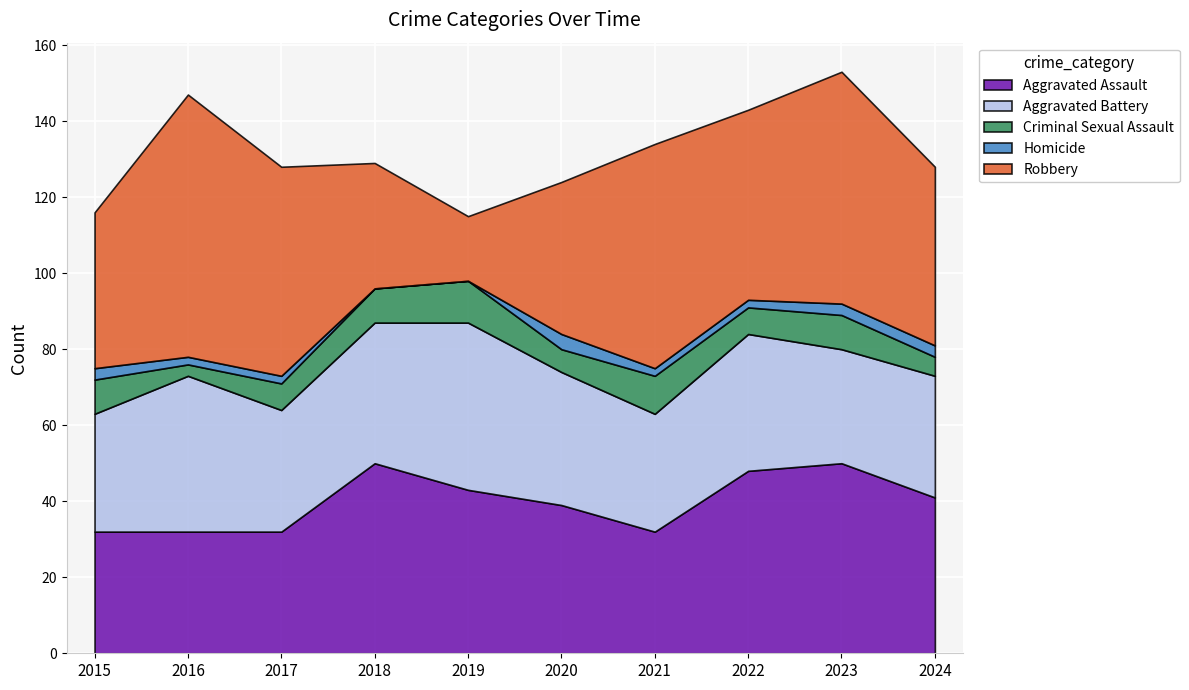

True or false: Robbery has a value of 98 at 2017.

False